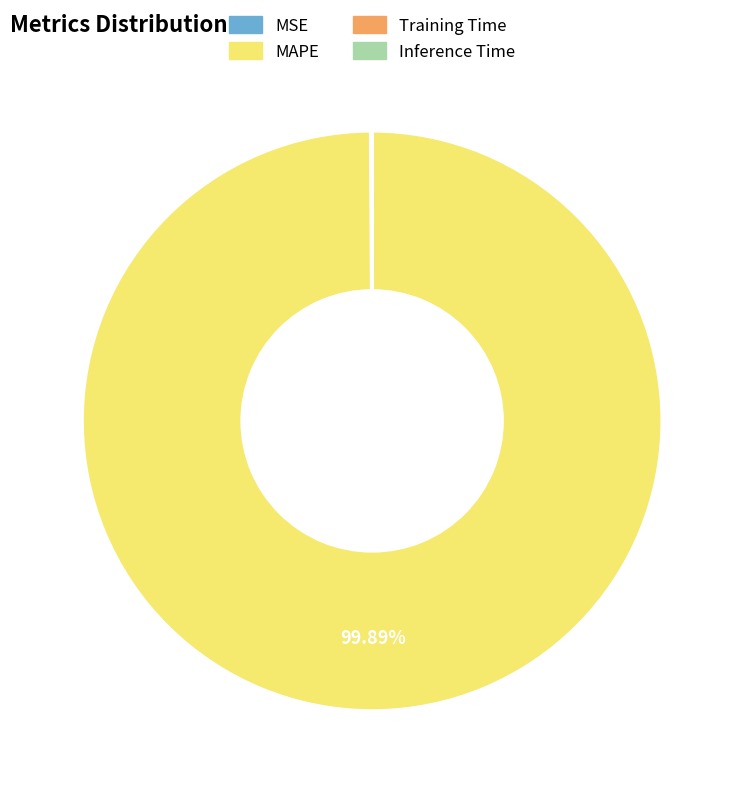

Is there a majority slice in this chart?

Yes